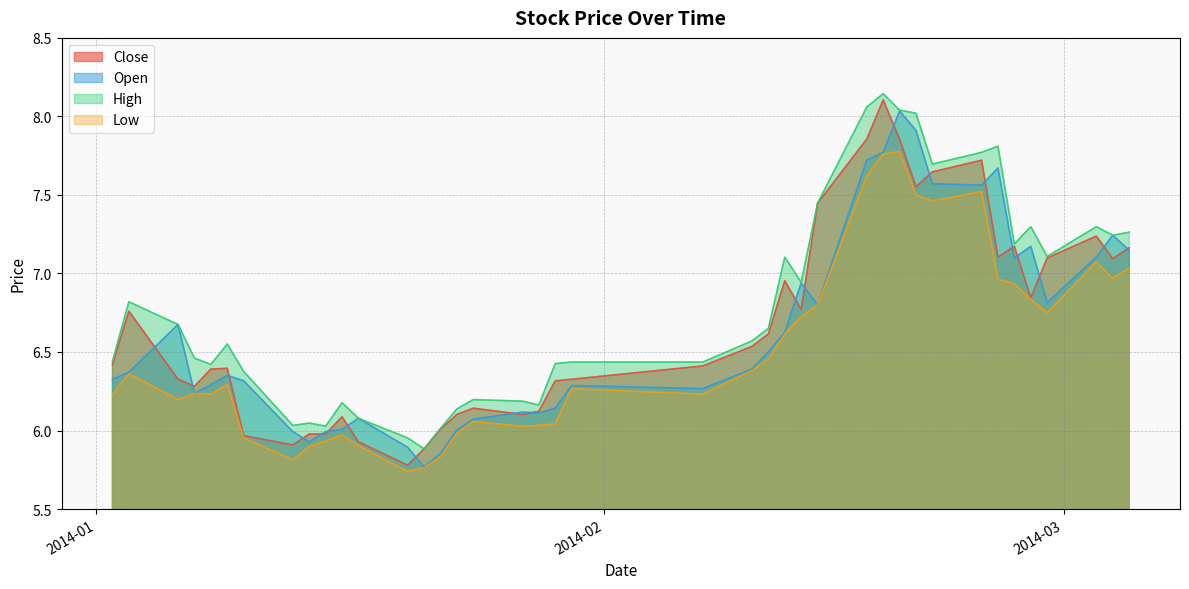

True or false: high and open cross at least once.

False